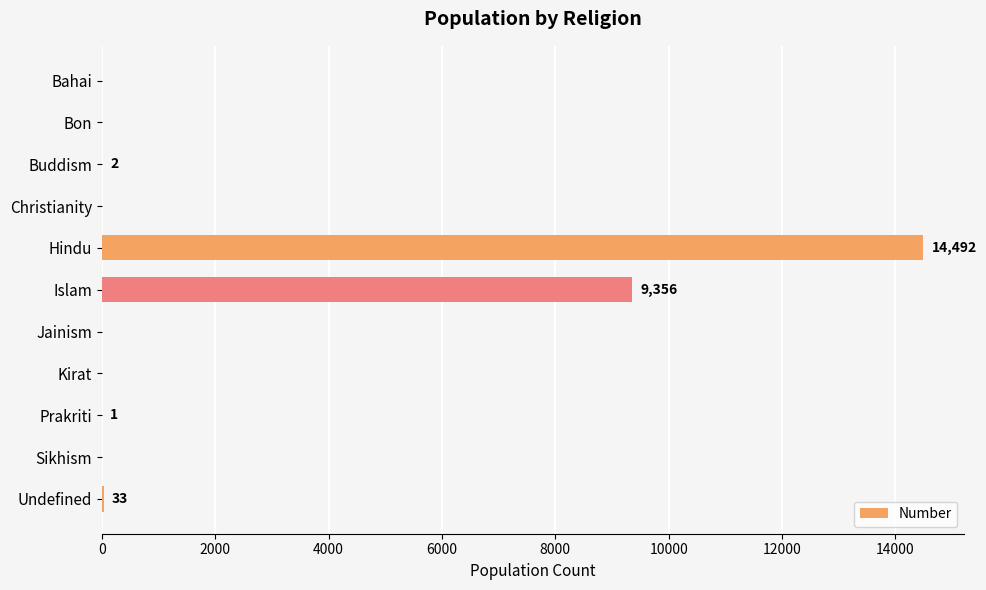

What is the sum of all values?

23884